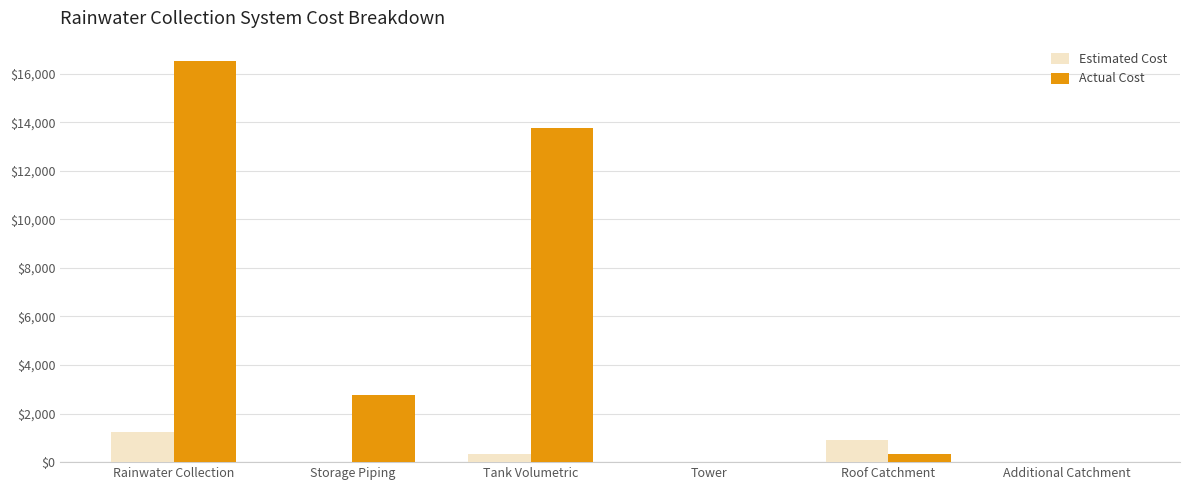

At which label does Actual Cost reach its peak?

Rainwater Collection